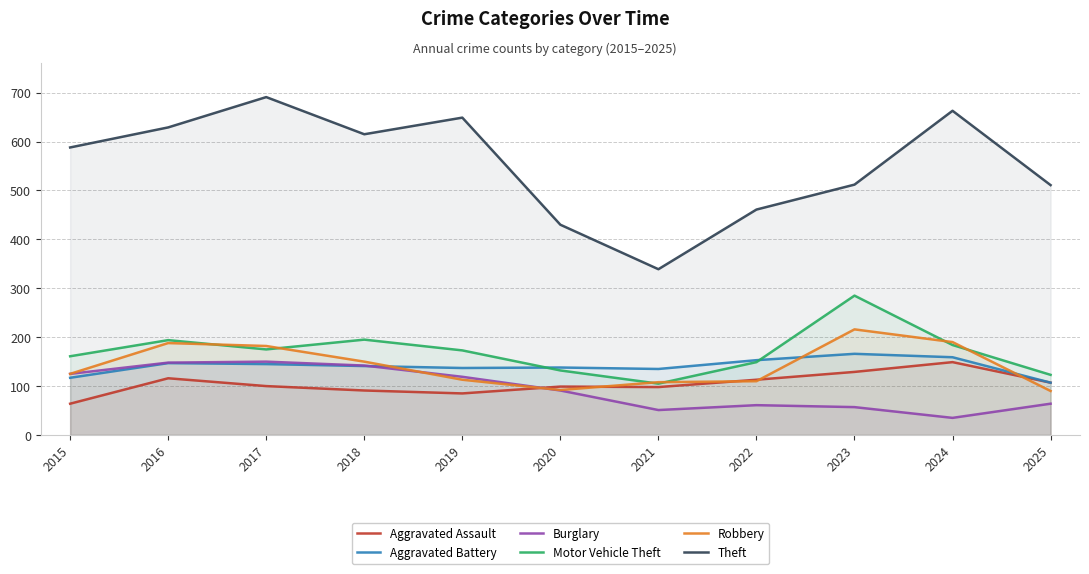

What are all the series names shown in the legend?

Aggravated Assault, Aggravated Battery, Burglary, Motor Vehicle Theft, Robbery, Theft